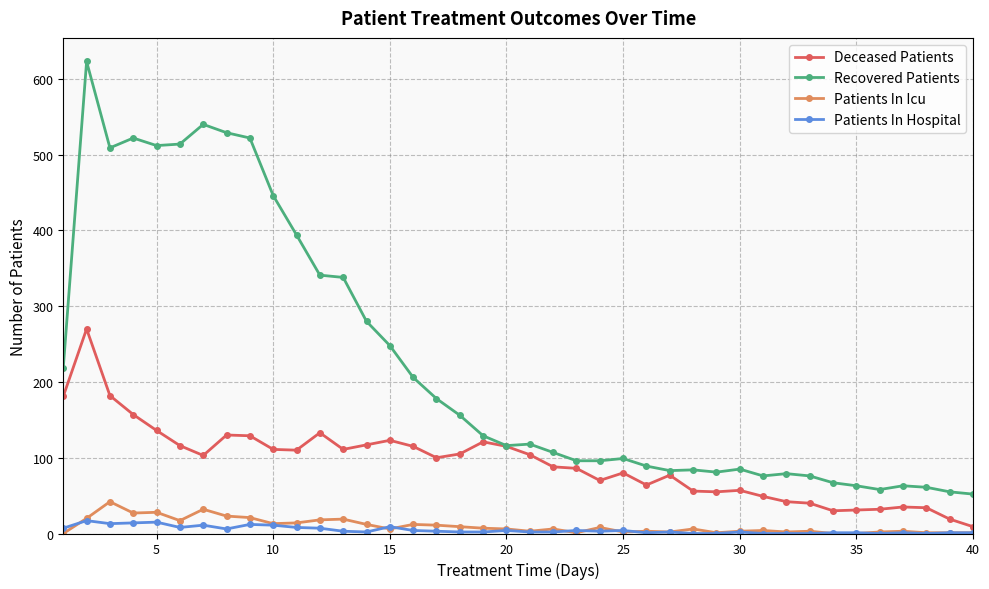

How many categories are shown in the chart?

40